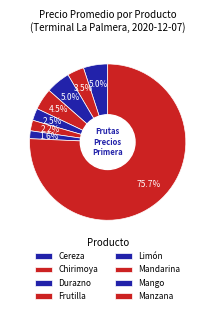

Do Manzana and Mango together represent more than half of the pie?

Yes